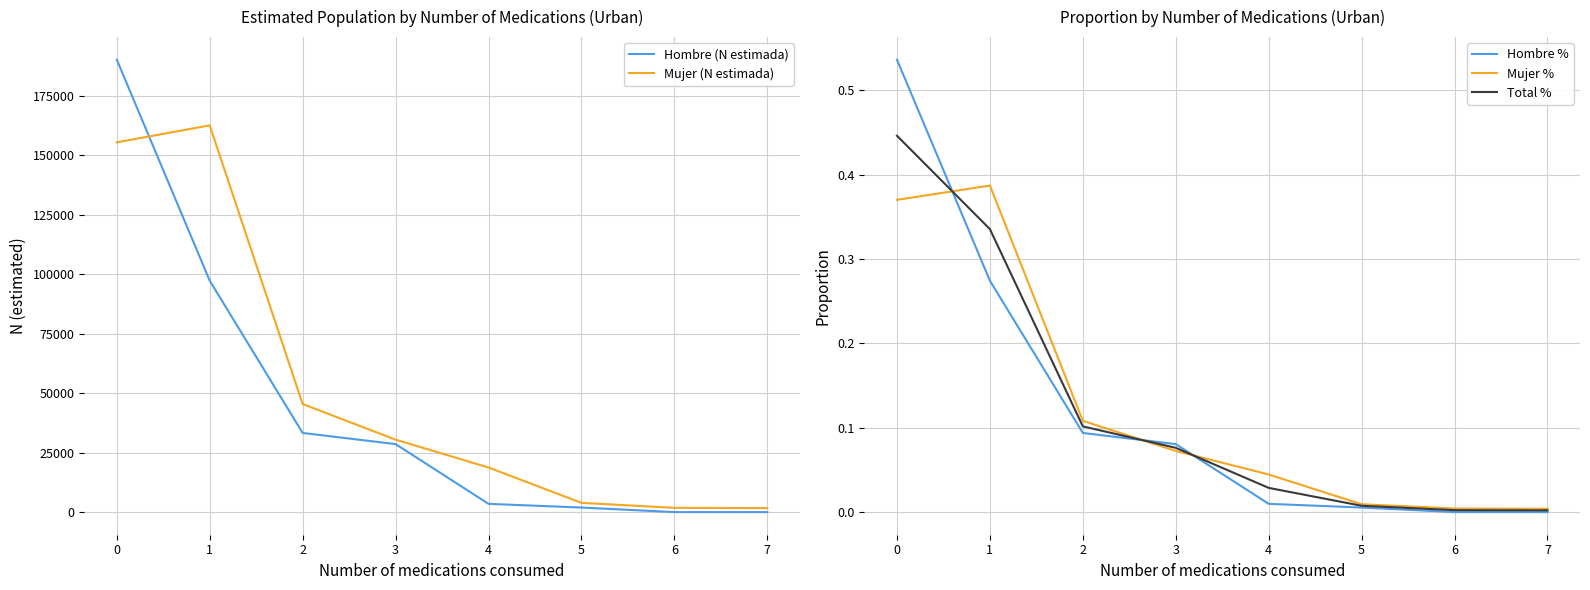

Which series has the largest total across all categories?

Mujer (N estimada)